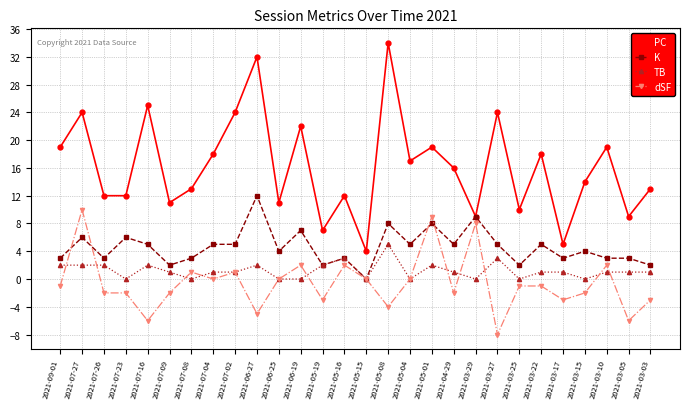

Where is the first local maximum for PC?

2021-07-27